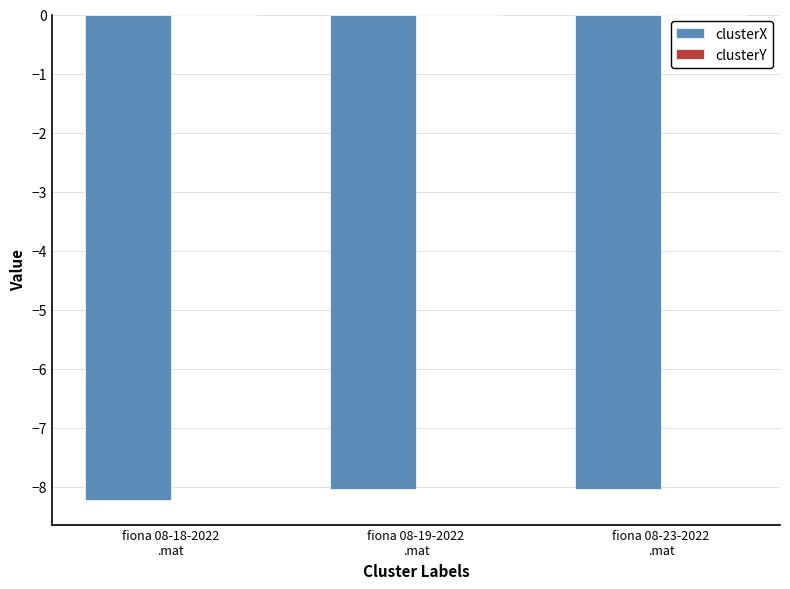

What is the maximum value for clusterX?

-8.0